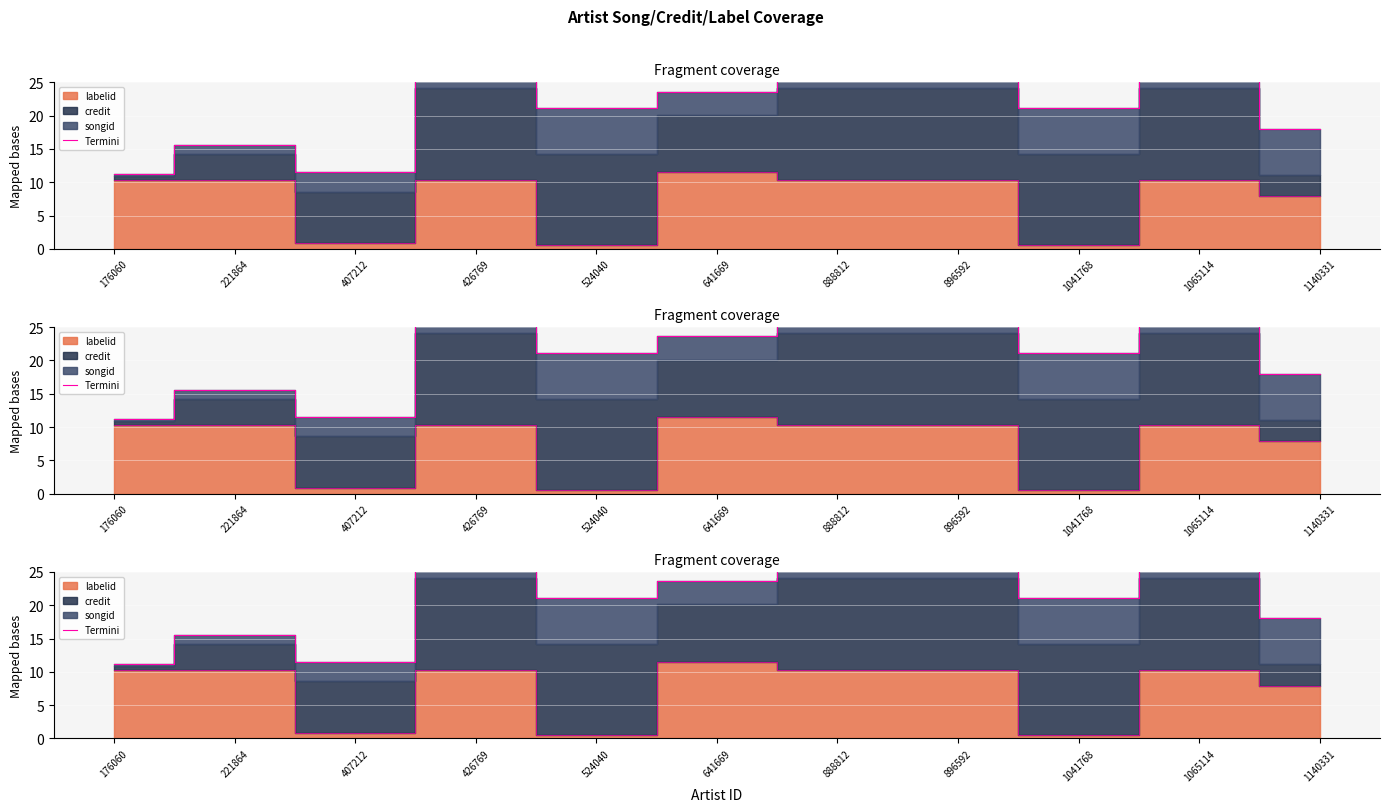

True or false: the data has more than 2 interior local peaks.

True